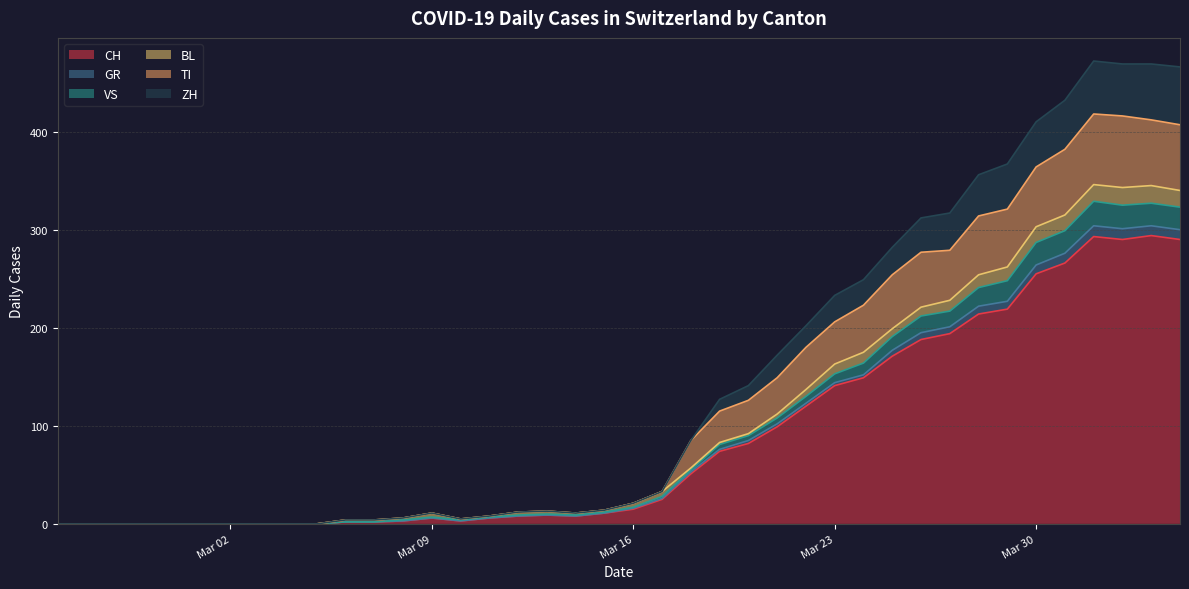

True or false: CH has a value of 2 at 2020-03-06.

True